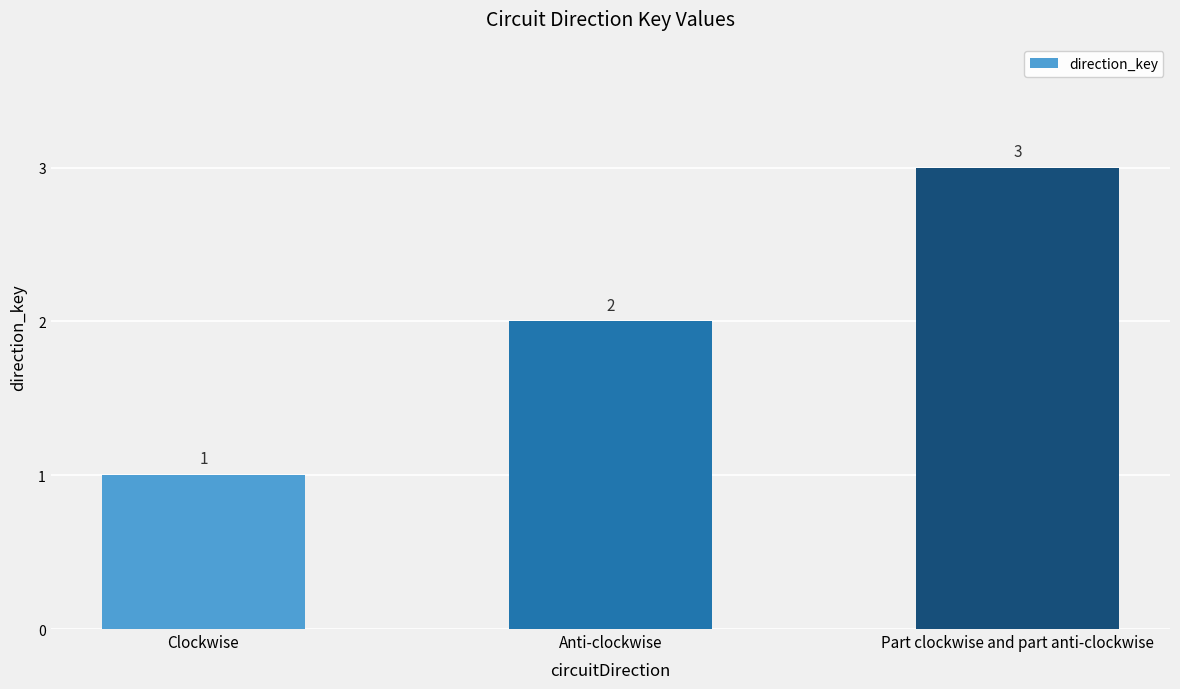

Which label corresponds to the largest value in the chart?

Part clockwise and part anti-clockwise